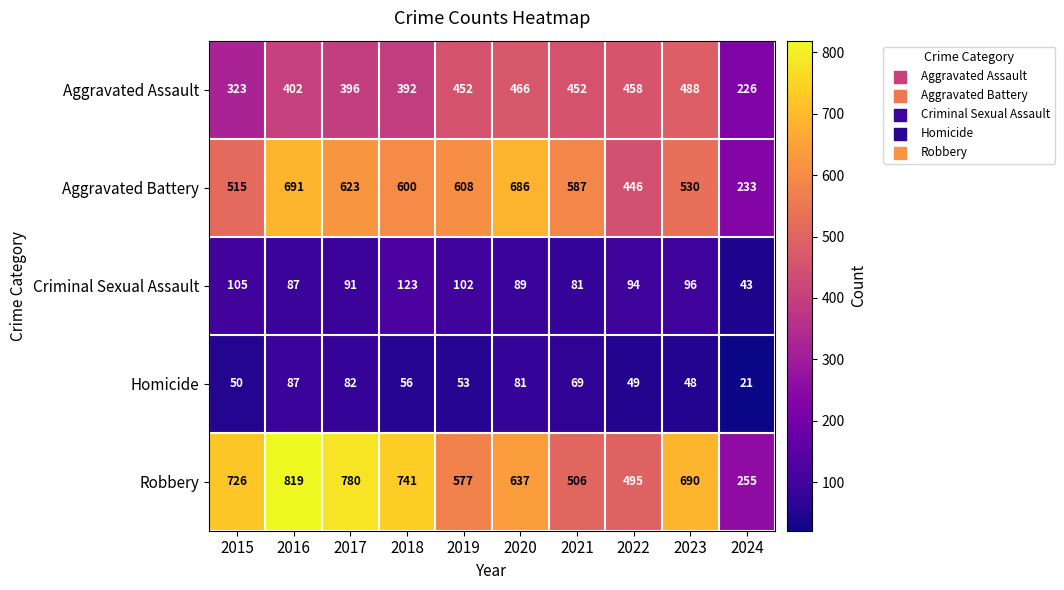

At how many categories does at least one series exceed 789?

1